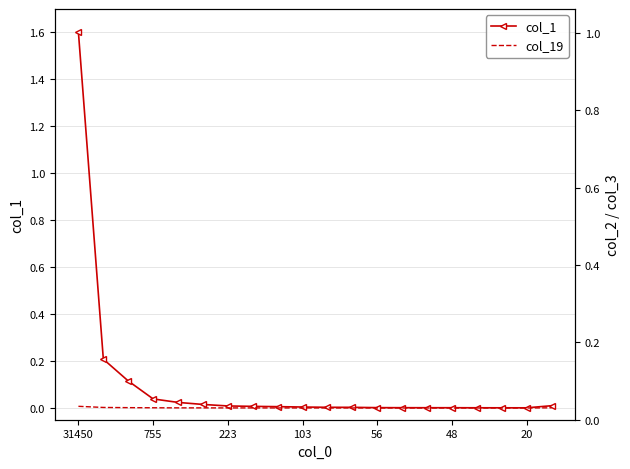

What are all the series names shown in the legend?

col_1, col_19